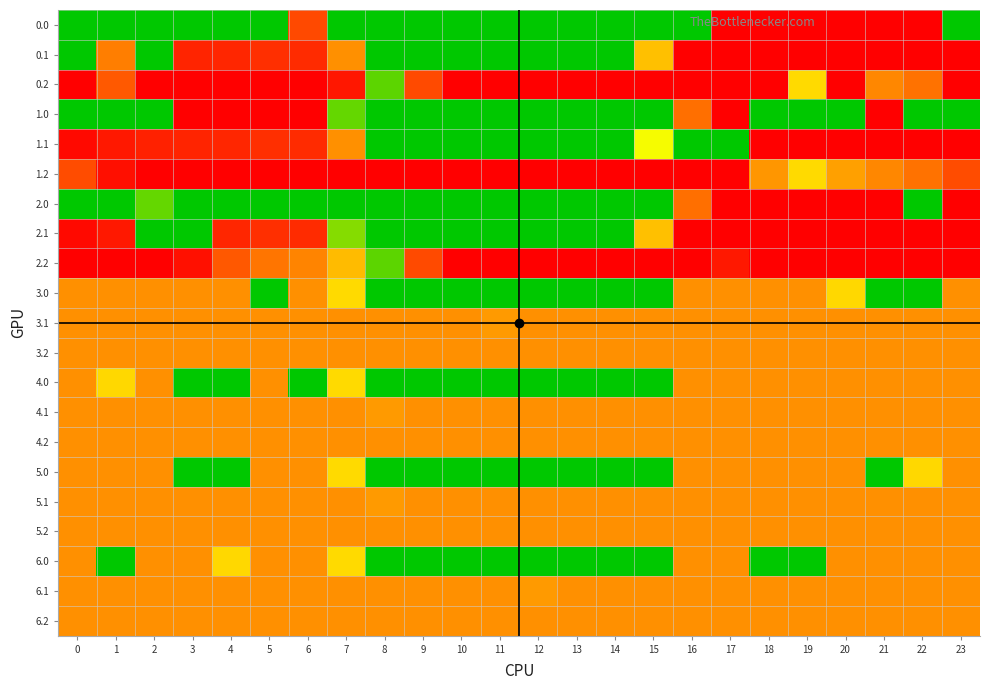

Reading left to right, list all the values displayed in this chart.

0.0: 0=0.0	1=0.0	2=0.0	3=0.0	4=0.0	5=0.0	6=289.1	7=0.0	8=0.0	9=0.0	10=0.0	11=0.0	12=0.0	13=0.0	14=0.0	15=0.0	16=0.0	17=400.0	18=400.0	19=400.0	20=400.0	21=400.0	22=400.0	23=0.0
0.1: 0=0.0	1=235.9	2=0.0	3=342.7	4=339.6	5=325.7	6=332.2	7=217.1	8=0.0	9=0.0	10=0.0	11=0.0	12=0.0	13=0.0	14=0.0	15=173.1	16=400.0	17=400.0	18=400.0	19=400.0	20=400.0	21=400.0	22=400.0	23=399.4
0.2: 0=400.0	1=272.7	2=400.0	3=400.0	4=400.0	5=400.0	6=400.0	7=363.6	8=35.3	9=288.5	10=400.0	11=400.0	12=400.0	13=400.0	14=400.0	15=400.0	16=400.0	17=400.0	18=400.0	19=151.0	20=400.0	21=226.4	22=247.4	23=400.0
1.0: 0=0.0	1=0.0	2=0.0	3=400.0	4=400.0	5=400.0	6=400.0	7=38.2	8=0.0	9=0.0	10=0.0	11=0.0	12=0.0	13=0.0	14=0.0	15=0.0	16=250.9	17=400.0	18=0.0	19=0.0	20=0.0	21=400.0	22=0.0	23=0.0
1.1: 0=384.6	1=361.1	2=347.9	3=342.7	4=339.6	5=325.7	6=332.2	7=217.1	8=0.0	9=0.0	10=0.0	11=0.0	12=0.0	13=0.0	14=0.0	15=115.4	16=0.0	17=0.0	18=400.0	19=400.0	20=400.0	21=400.0	22=400.0	23=399.4
1.2: 0=287.1	1=376.3	2=400.0	3=400.0	4=400.0	5=400.0	6=400.0	7=400.0	8=400.0	9=400.0	10=400.0	11=400.0	12=400.0	13=400.0	14=400.0	15=400.0	16=400.0	17=400.0	18=210.0	19=151.0	20=199.2	21=226.4	22=247.4	23=287.5
2.0: 0=0.0	1=0.0	2=38.2	3=0.0	4=0.0	5=0.0	6=0.0	7=0.0	8=0.0	9=0.0	10=0.0	11=0.0	12=0.0	13=0.0	14=0.0	15=0.0	16=250.9	17=400.0	18=400.0	19=400.0	20=400.0	21=400.0	22=0.0	23=400.0
2.1: 0=384.6	1=361.1	2=0.0	3=0.0	4=339.6	5=325.7	6=332.2	7=50.0	8=0.0	9=0.0	10=0.0	11=0.0	12=0.0	13=0.0	14=0.0	15=173.1	16=400.0	17=400.0	18=400.0	19=400.0	20=400.0	21=400.0	22=400.0	23=399.4
2.2: 0=400.0	1=400.0	2=400.0	3=373.9	4=274.4	5=245.0	6=228.8	7=176.6	8=35.3	9=288.5	10=400.0	11=400.0	12=400.0	13=400.0	14=400.0	15=400.0	16=400.0	17=362.4	18=400.0	19=400.0	20=400.0	21=400.0	22=400.0	23=400.0
3.0: 0=217.0	1=217.0	2=217.0	3=217.0	4=217.0	5=0.0	6=217.0	7=150.1	8=0.0	9=0.0	10=0.0	11=0.0	12=0.0	13=0.0	14=0.0	15=0.0	16=217.0	17=217.0	18=217.0	19=217.0	20=152.0	21=0.0	22=0.0	23=217.0
3.1: 0=217.0	1=217.0	2=217.0	3=217.0	4=217.0	5=217.0	6=217.0	7=217.0	8=217.0	9=217.0	10=217.0	11=205.6	12=217.0	13=217.0	14=217.0	15=217.0	16=217.0	17=217.0	18=217.0	19=217.0	20=217.0	21=217.0	22=217.0	23=217.0
3.2: 0=217.0	1=217.0	2=217.0	3=217.0	4=217.0	5=217.0	6=217.0	7=217.0	8=217.0	9=217.0	10=217.0	11=217.0	12=217.0	13=217.0	14=217.0	15=217.0	16=217.0	17=217.0	18=217.0	19=217.0	20=217.0	21=217.0	22=217.0	23=217.0
4.0: 0=217.0	1=152.0	2=217.0	3=0.0	4=0.0	5=217.0	6=0.0	7=150.1	8=0.0	9=0.0	10=0.0	11=0.0	12=0.0	13=0.0	14=0.0	15=0.0	16=217.0	17=217.0	18=217.0	19=217.0	20=217.0	21=217.0	22=217.0	23=217.0
4.1: 0=217.0	1=217.0	2=217.0	3=217.0	4=217.0	5=217.0	6=217.0	7=217.0	8=205.6	9=217.0	10=217.0	11=217.0	12=217.0	13=217.0	14=217.0	15=217.0	16=217.0	17=217.0	18=217.0	19=217.0	20=217.0	21=217.0	22=217.0	23=217.0
4.2: 0=217.0	1=217.0	2=217.0	3=217.0	4=217.0	5=217.0	6=217.0	7=217.0	8=217.0	9=217.0	10=217.0	11=217.0	12=217.0	13=217.0	14=217.0	15=217.0	16=217.0	17=217.0	18=217.0	19=217.0	20=217.0	21=217.0	22=217.0	23=217.0
5.0: 0=217.0	1=217.0	2=217.0	3=0.0	4=0.0	5=217.0	6=217.0	7=150.1	8=0.0	9=0.0	10=0.0	11=0.0	12=0.0	13=0.0	14=0.0	15=0.0	16=217.0	17=217.0	18=217.0	19=217.0	20=217.0	21=0.0	22=152.0	23=217.0
5.1: 0=217.0	1=217.0	2=217.0	3=217.0	4=217.0	5=217.0	6=217.0	7=217.0	8=205.6	9=217.0	10=217.0	11=217.0	12=217.0	13=217.0	14=217.0	15=217.0	16=217.0	17=217.0	18=217.0	19=217.0	20=217.0	21=217.0	22=217.0	23=217.0
5.2: 0=217.0	1=217.0	2=217.0	3=217.0	4=217.0	5=217.0	6=217.0	7=217.0	8=217.0	9=217.0	10=217.0	11=217.0	12=217.0	13=217.0	14=217.0	15=217.0	16=217.0	17=217.0	18=217.0	19=217.0	20=217.0	21=217.0	22=217.0	23=217.0
6.0: 0=217.0	1=0.0	2=217.0	3=217.0	4=152.0	5=217.0	6=217.0	7=150.1	8=0.0	9=0.0	10=0.0	11=0.0	12=0.0	13=0.0	14=0.0	15=0.0	16=217.0	17=217.0	18=0.0	19=0.0	20=217.0	21=217.0	22=217.0	23=217.0
6.1: 0=217.0	1=217.0	2=217.0	3=217.0	4=217.0	5=217.0	6=217.0	7=217.0	8=217.0	9=217.0	10=217.0	11=217.0	12=205.6	13=217.0	14=217.0	15=217.0	16=217.0	17=217.0	18=217.0	19=217.0	20=217.0	21=217.0	22=217.0	23=217.0
6.2: 0=217.0	1=217.0	2=217.0	3=217.0	4=217.0	5=217.0	6=217.0	7=217.0	8=217.0	9=217.0	10=217.0	11=217.0	12=217.0	13=217.0	14=217.0	15=217.0	16=217.0	17=217.0	18=217.0	19=217.0	20=217.0	21=217.0	22=217.0	23=217.0